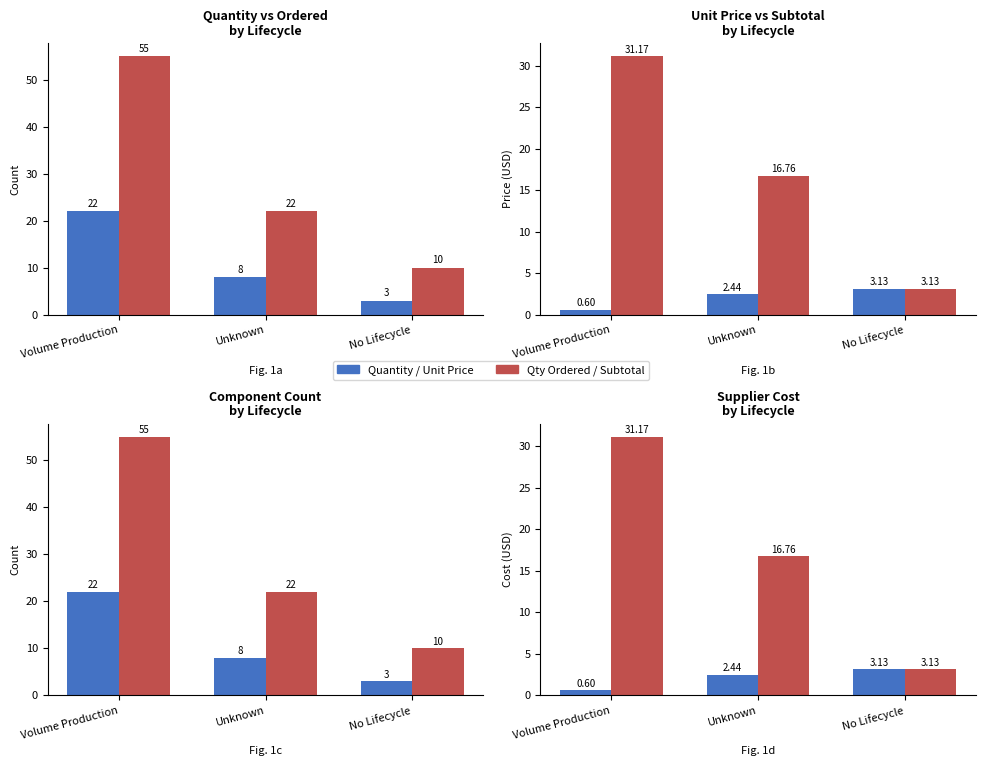

Reading left to right, what are all the values shown in this chart?

Quantity: Volume Production=22.0	Unknown=8.0	No Lifecycle=3.0
Quanitity Ordered: Volume Production=55.0	Unknown=22.0	No Lifecycle=10.0
Supplier Unit Price 1: Volume Production=0.6	Unknown=2.4	No Lifecycle=3.1
Supplier Subtotal 1: Volume Production=31.2	Unknown=16.8	No Lifecycle=3.1